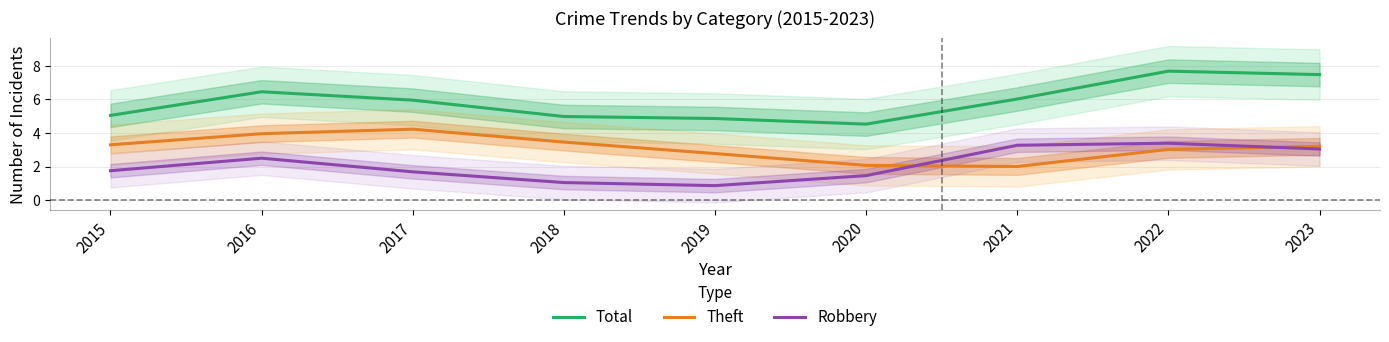

At which category is the sum across all series the highest?

2022